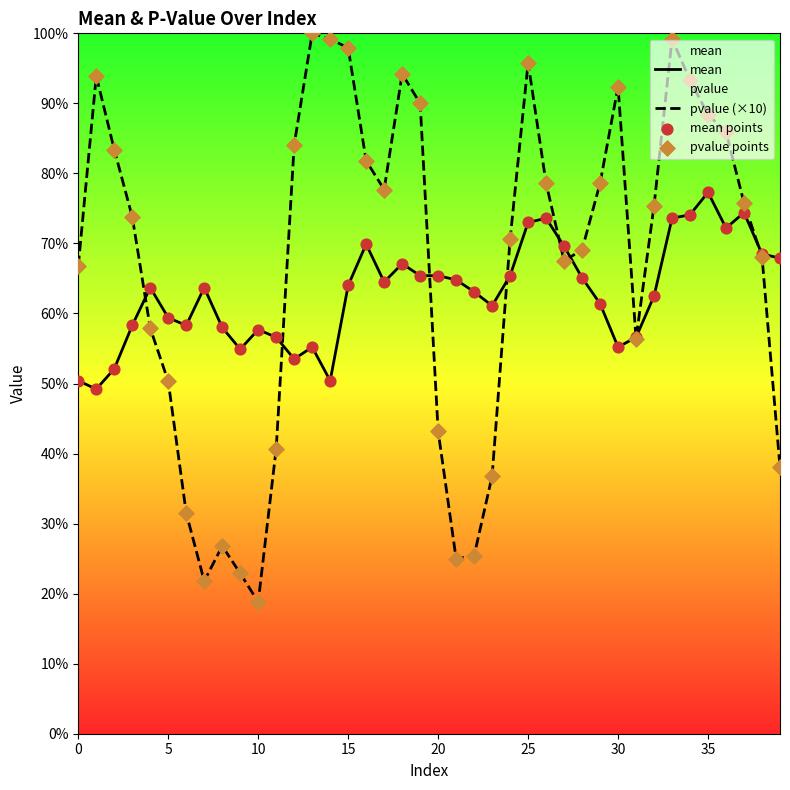

Is the value of mean points at 27 greater than the value of pvalue (×10) at 31?

Yes